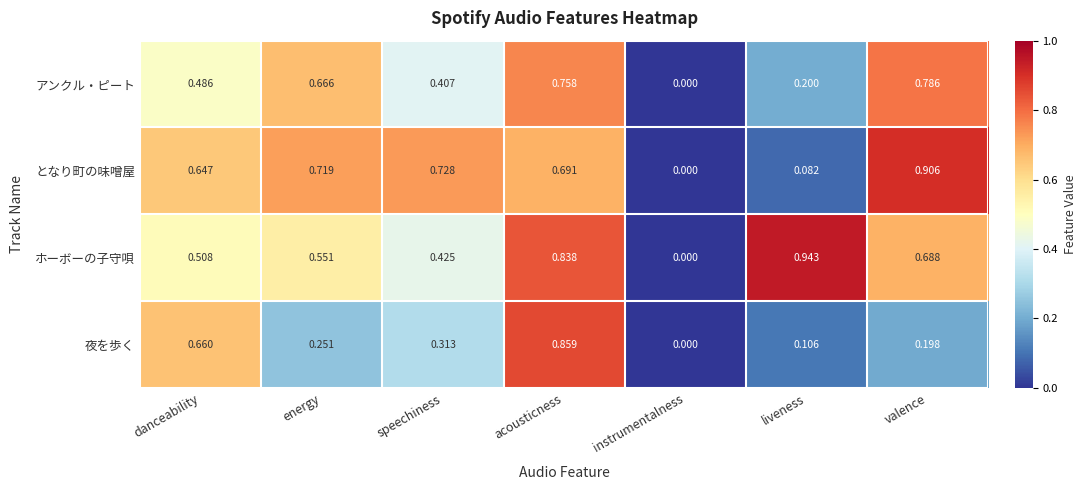

Which label corresponds to the largest value in the chart?

liveness